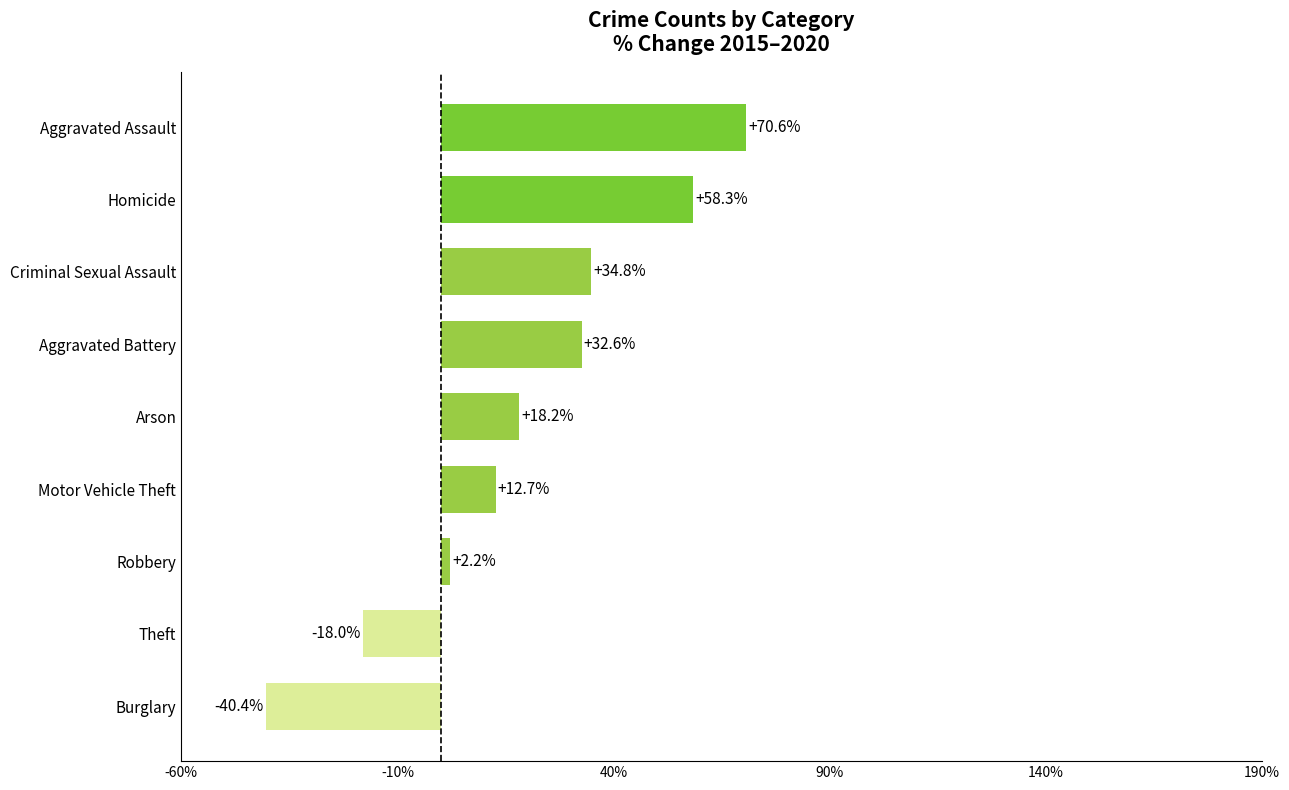

At which label is the value closest to 15?

Motor Vehicle Theft